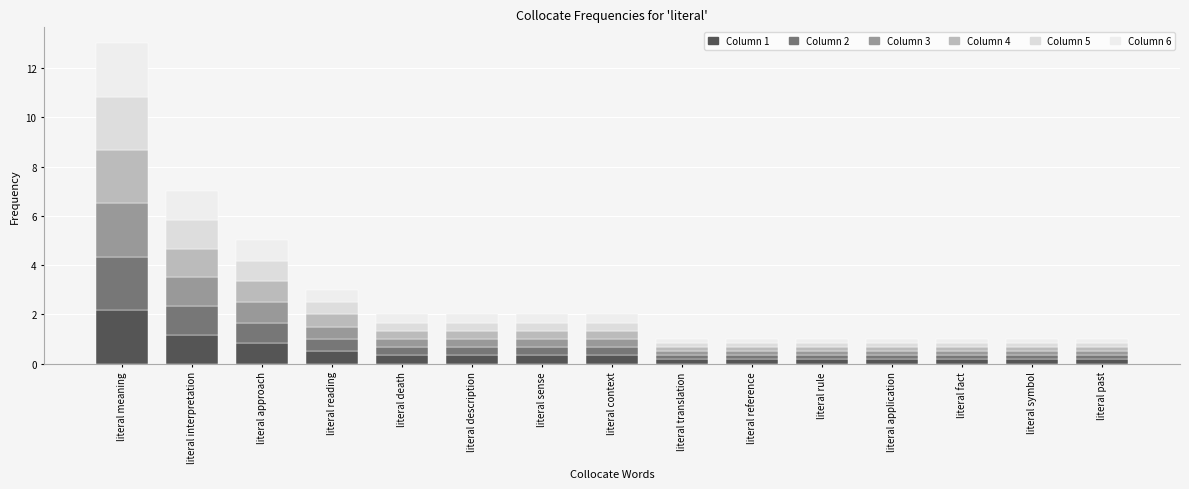

Between literal death and literal sense, which series saw the biggest shift?

Column 1